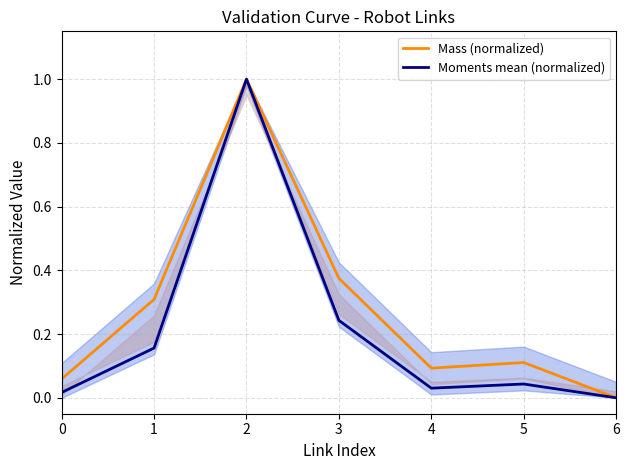

At which category does the chart reach its minimum across all series?

6